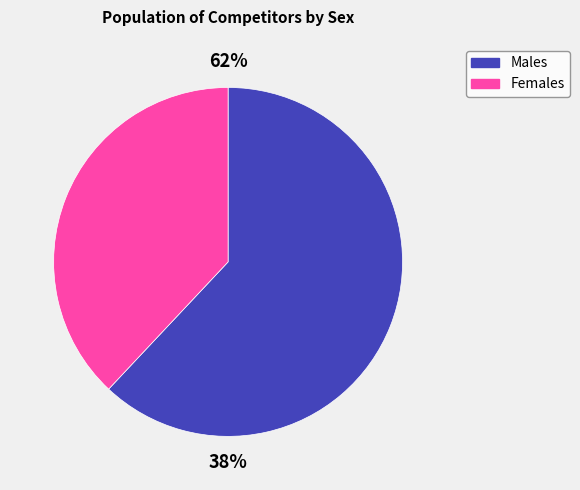

To the nearest percent, what is the combined percentage of F and M?

100%